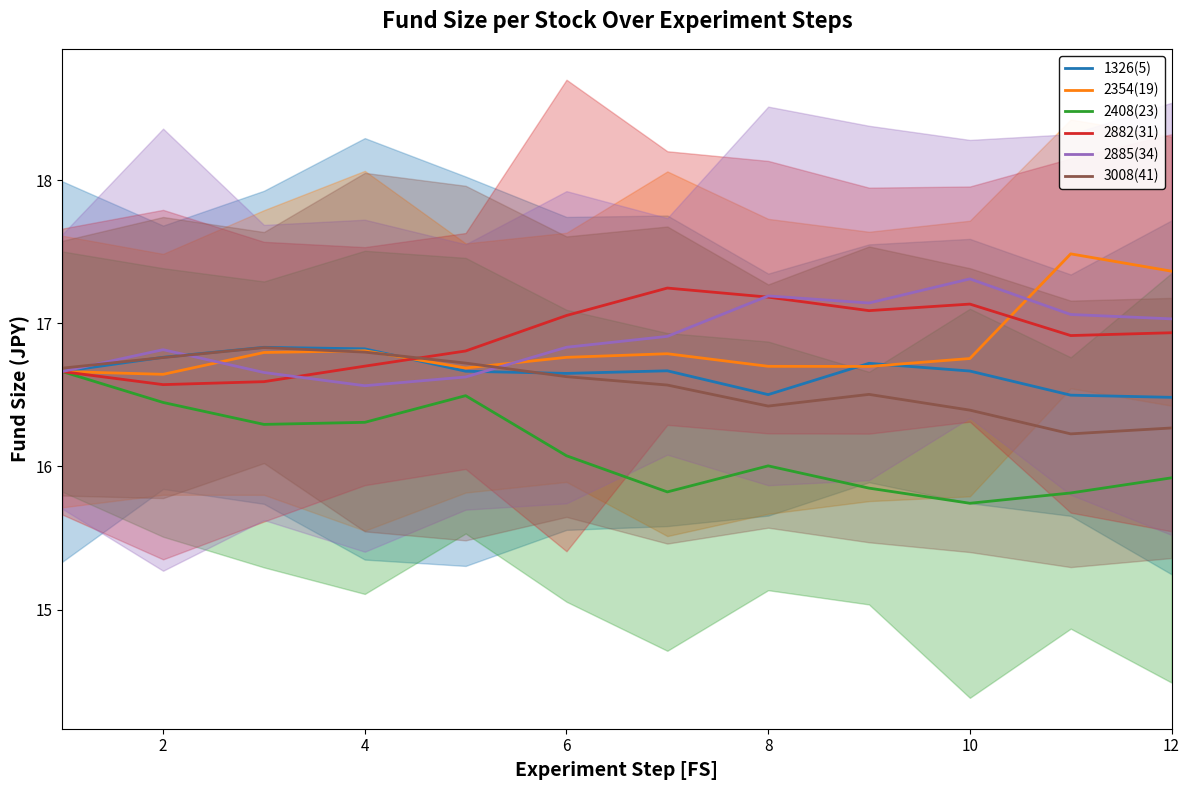

At which label is 2882(31) closest to 16?

2